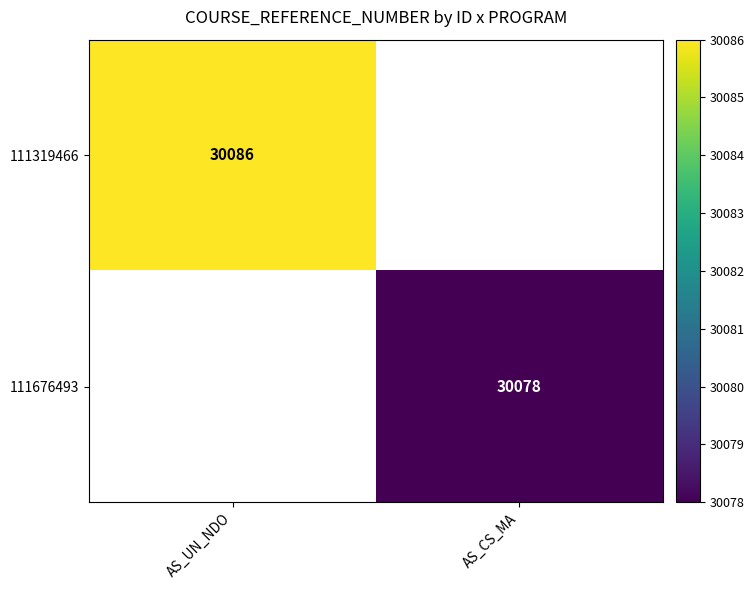

Is the value of 111676493 at AS_CS_MA greater than the value of 111319466 at AS_UN_NDO?

No